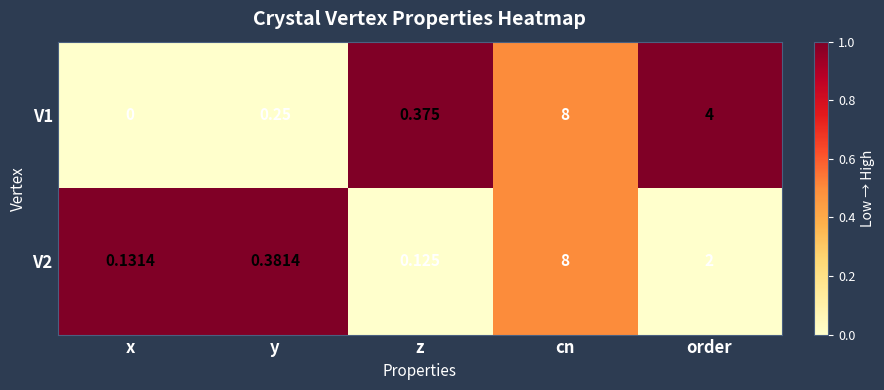

At which label is V2 closest to 4?

order